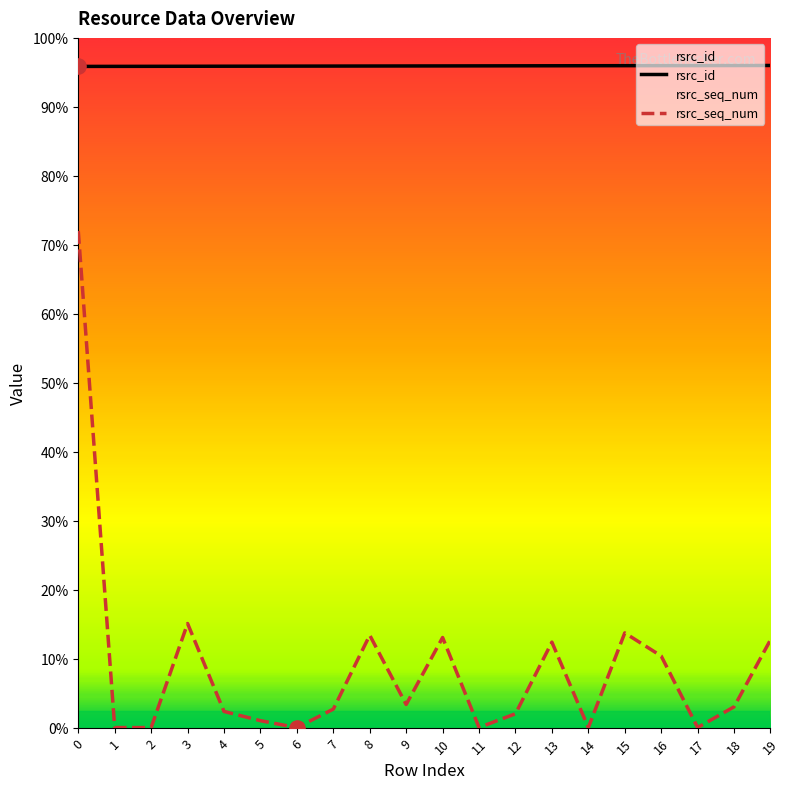

Is the value of rsrc_id at 15 greater than the value of rsrc_seq_num at 4?

Yes